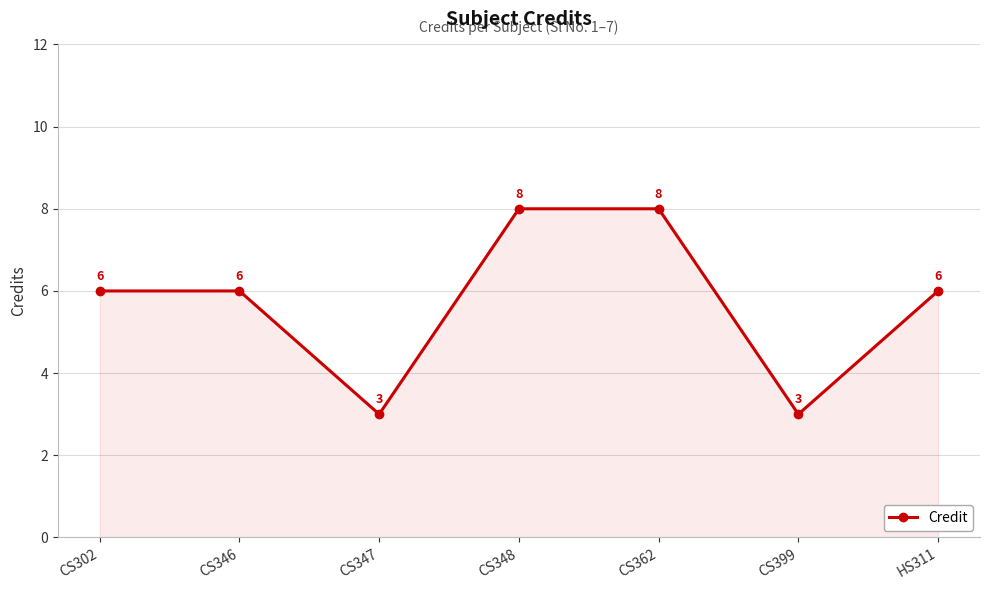

What is the ratio of the value at CS346 to the value at CS302?

1.0